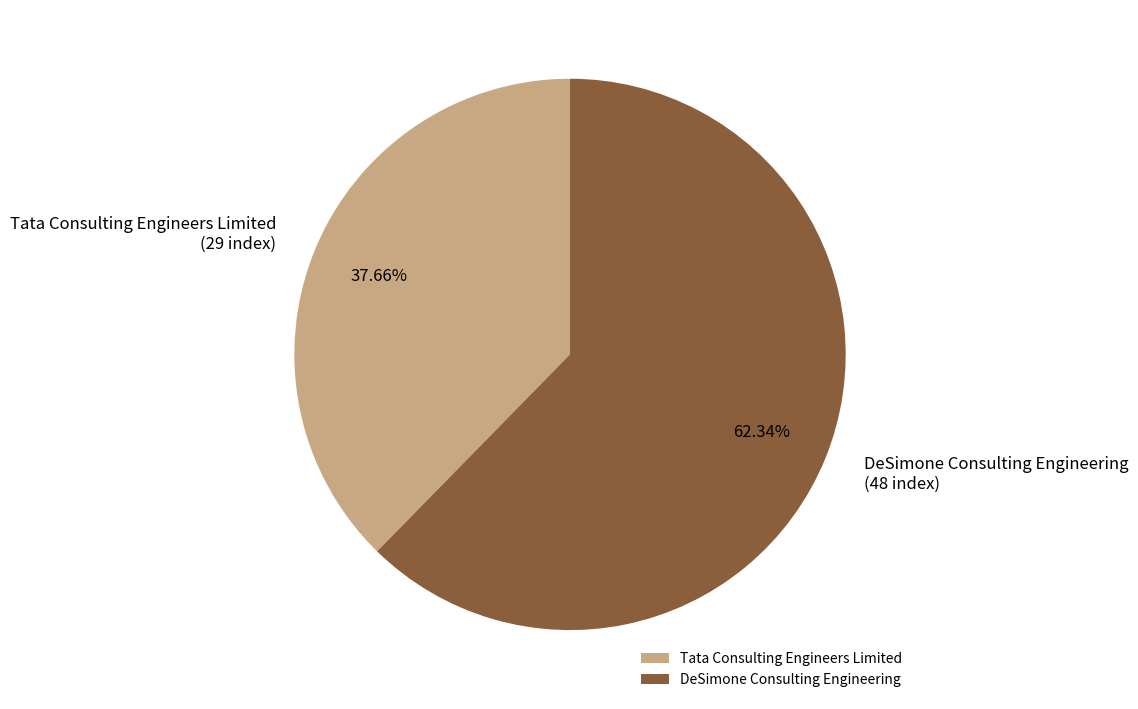

Is it true that DeSimone Consulting Engineering is 54% of the pie?

False